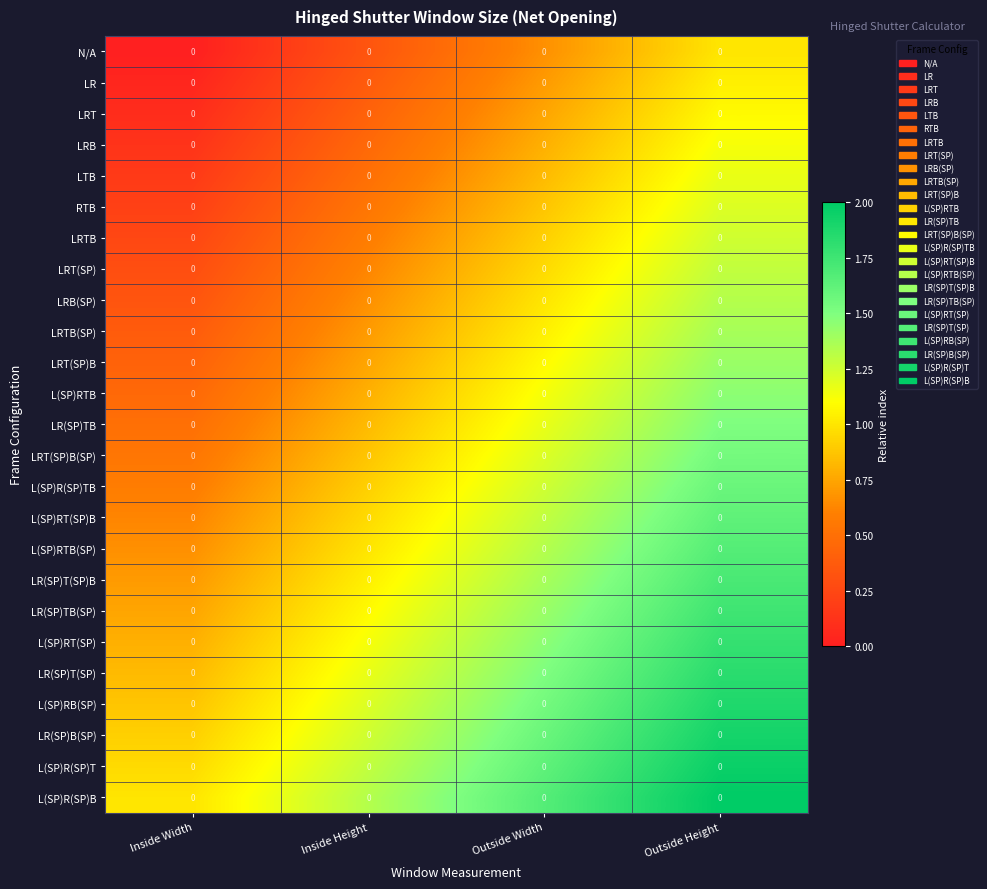

At Outside Width, list the series in order from smallest to largest.

N/A, LR, LRT, LRB, LTB, RTB, LRTB, LRT(SP), LRB(SP), LRTB(SP), LRT(SP)B, L(SP)RTB, LR(SP)TB, LRT(SP)B(SP), L(SP)R(SP)TB, L(SP)RT(SP)B, L(SP)RTB(SP), LR(SP)T(SP)B, LR(SP)TB(SP), L(SP)RT(SP), LR(SP)T(SP), L(SP)RB(SP), LR(SP)B(SP), L(SP)R(SP)T, L(SP)R(SP)B